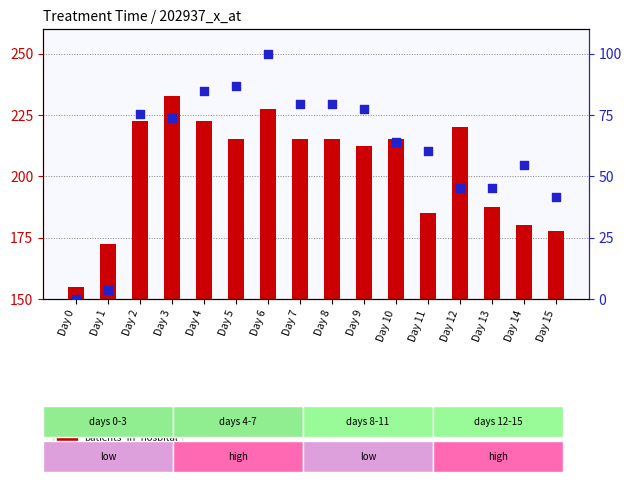

Between Day 10 and Day 0, which is larger?

Day 10